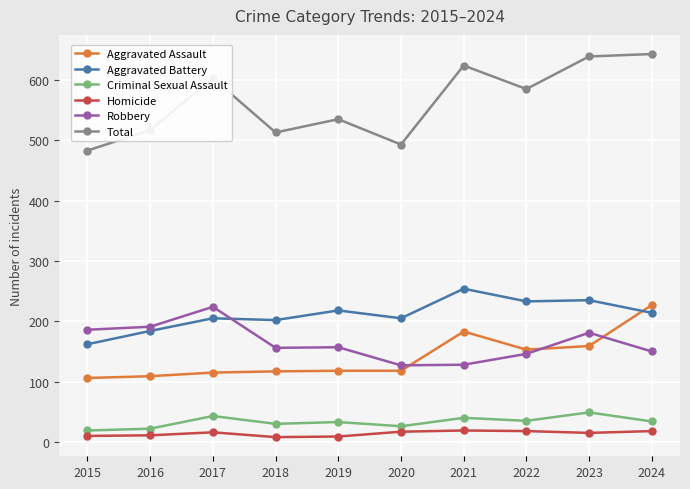

What is the value of the Criminal Sexual Assault point at the 1st from the left?

19